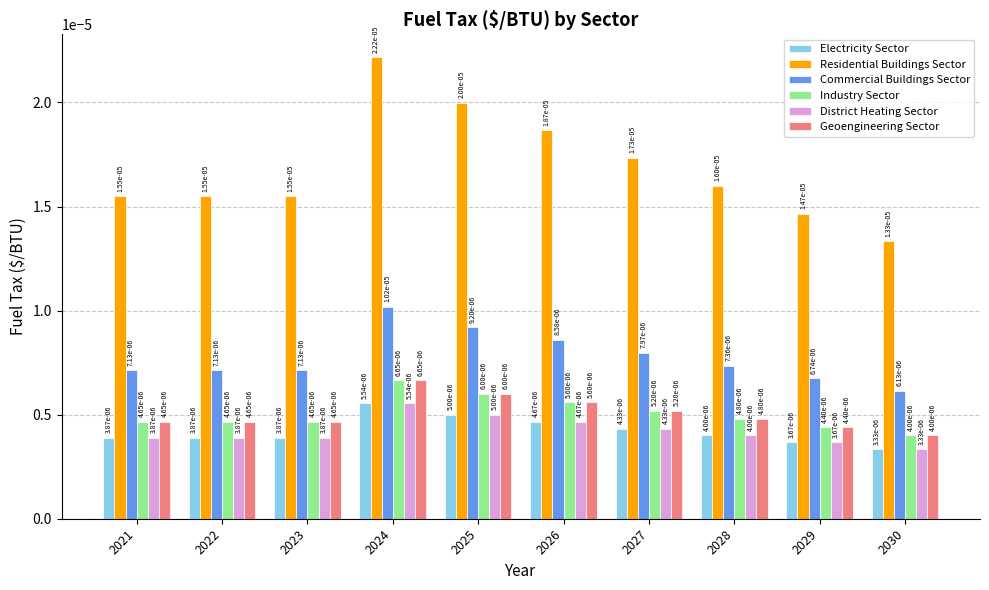

At which category is the sum across all series the highest?

2024